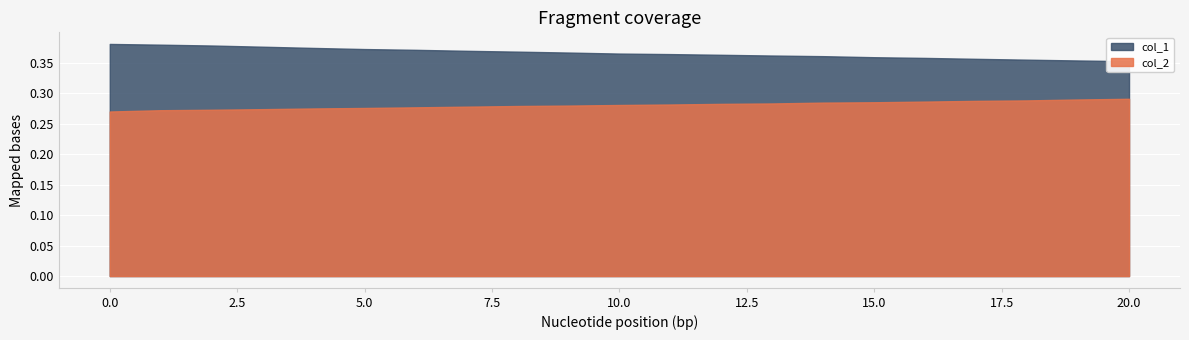

How many distinct data groups are displayed?

2